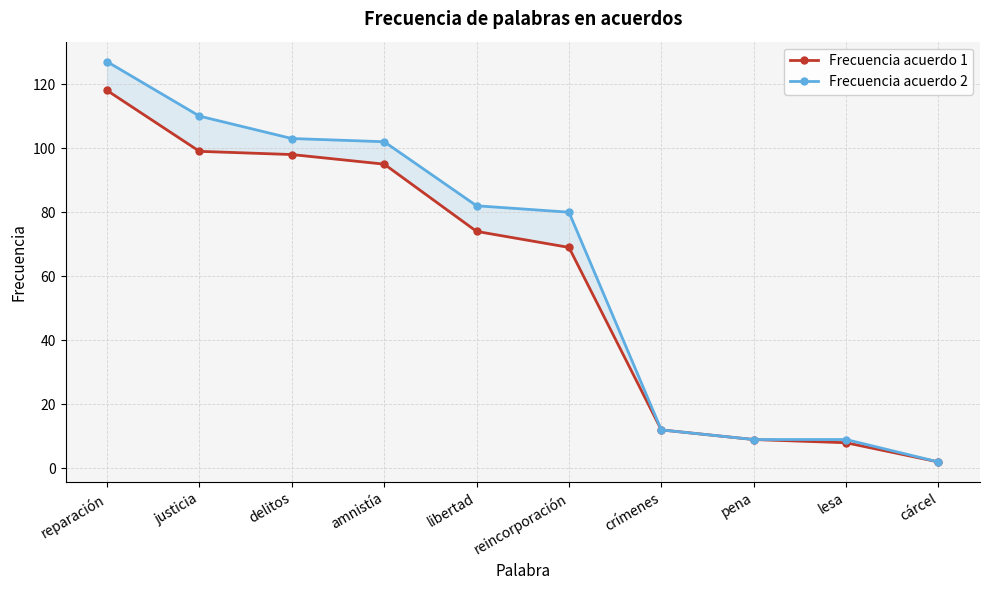

At which label does Frecuencia acuerdo 2 reach its minimum?

cárcel